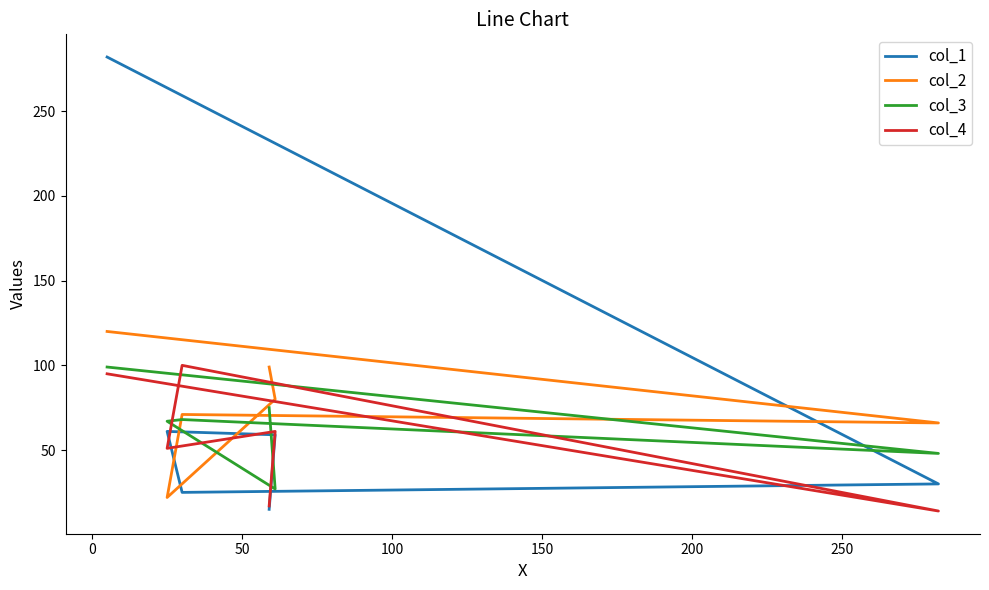

What is the value of the col_1 point at the 4th from the left?

61